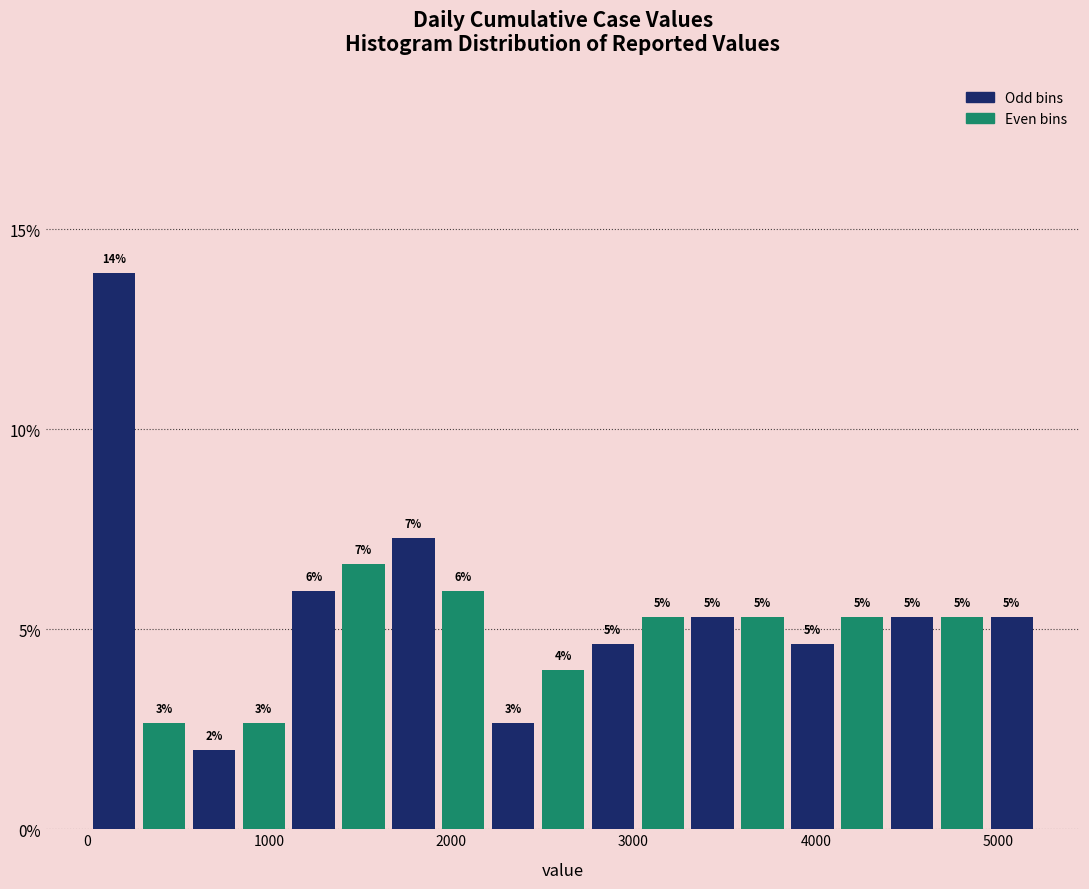

Read against the x-axis, roughly where is the centre of the tallest bar?

100